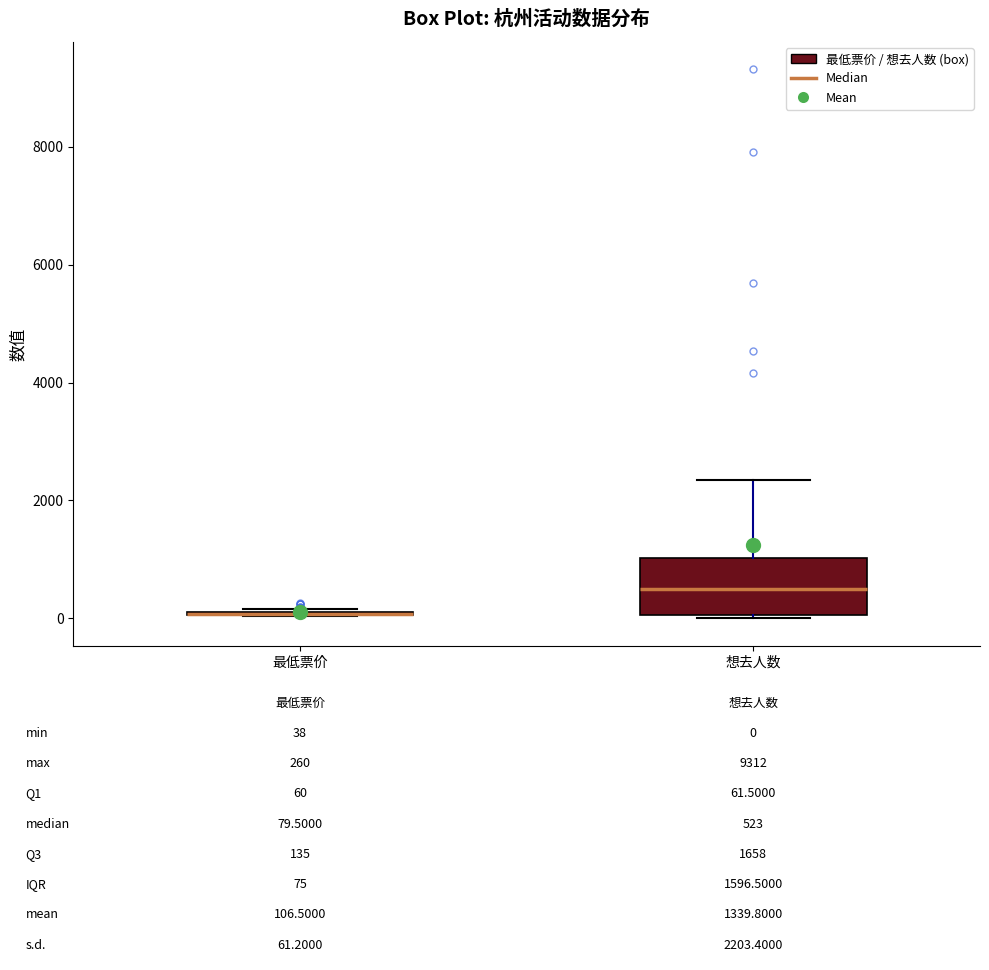

Comparing the boxes themselves (not the whiskers), which one is the tallest?

想去人数